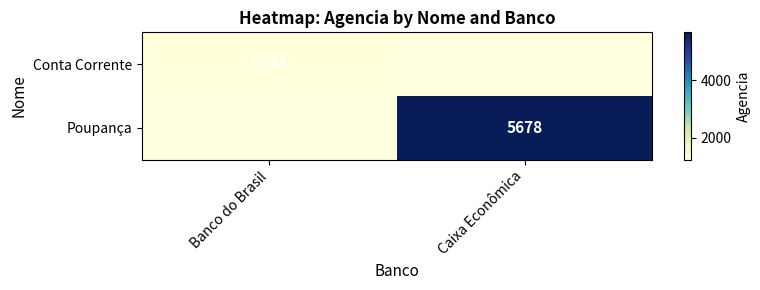

Is it true that Poupança equals 2067 at Caixa Econômica?

False